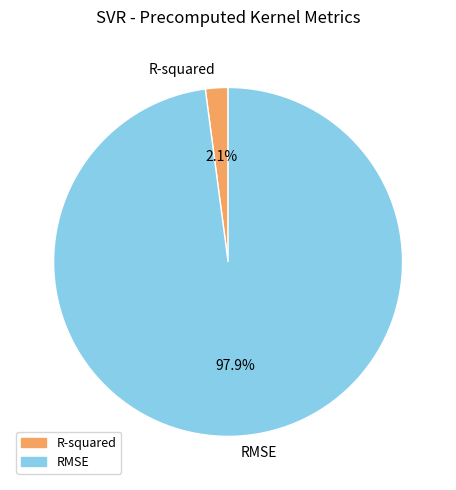

Which slice is the largest?

RMSE